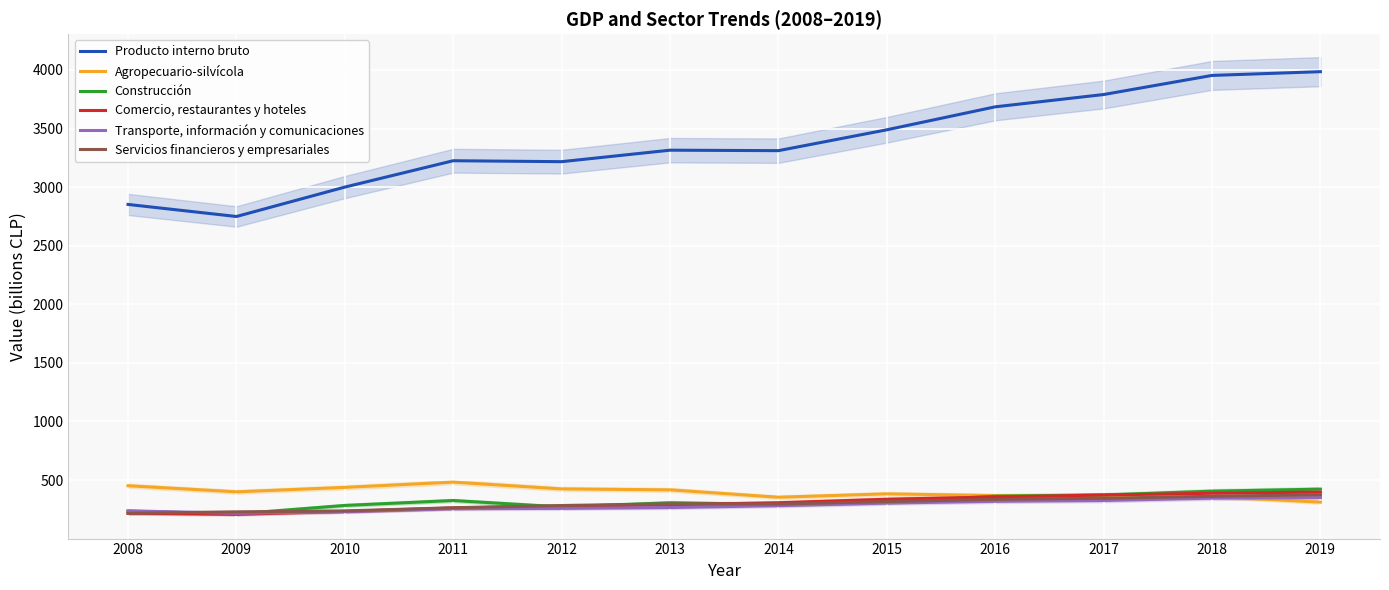

Is it true that Construcción equals 472 at 2013?

False